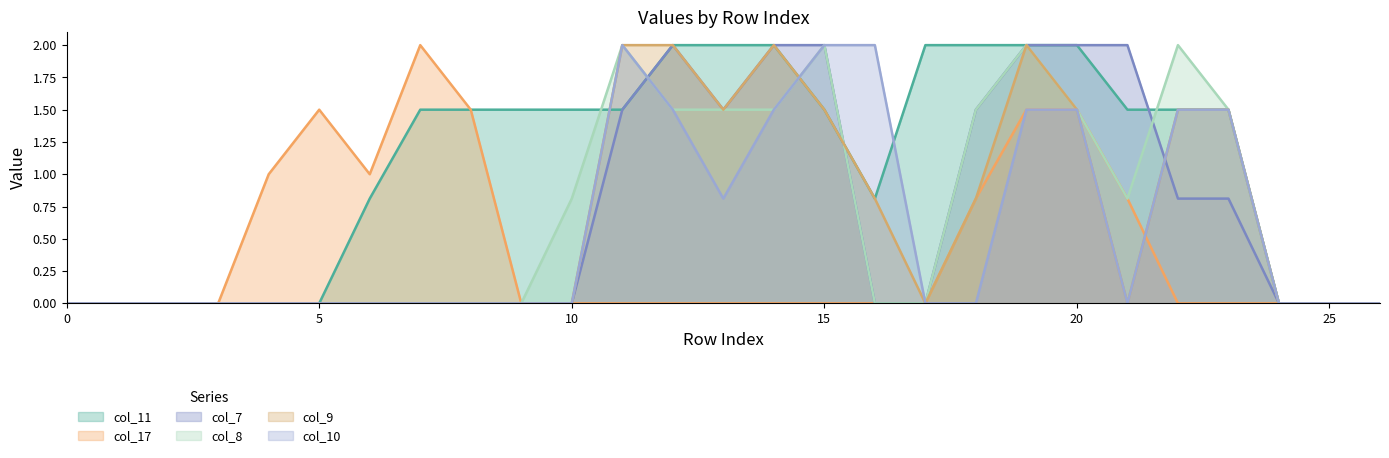

What is the total value across all series at 20?

10.0